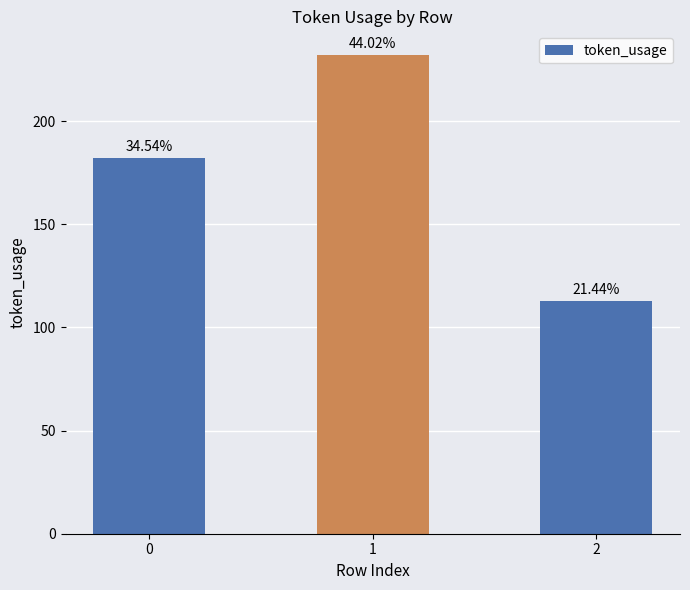

Between 2 and 1, which is larger?

1